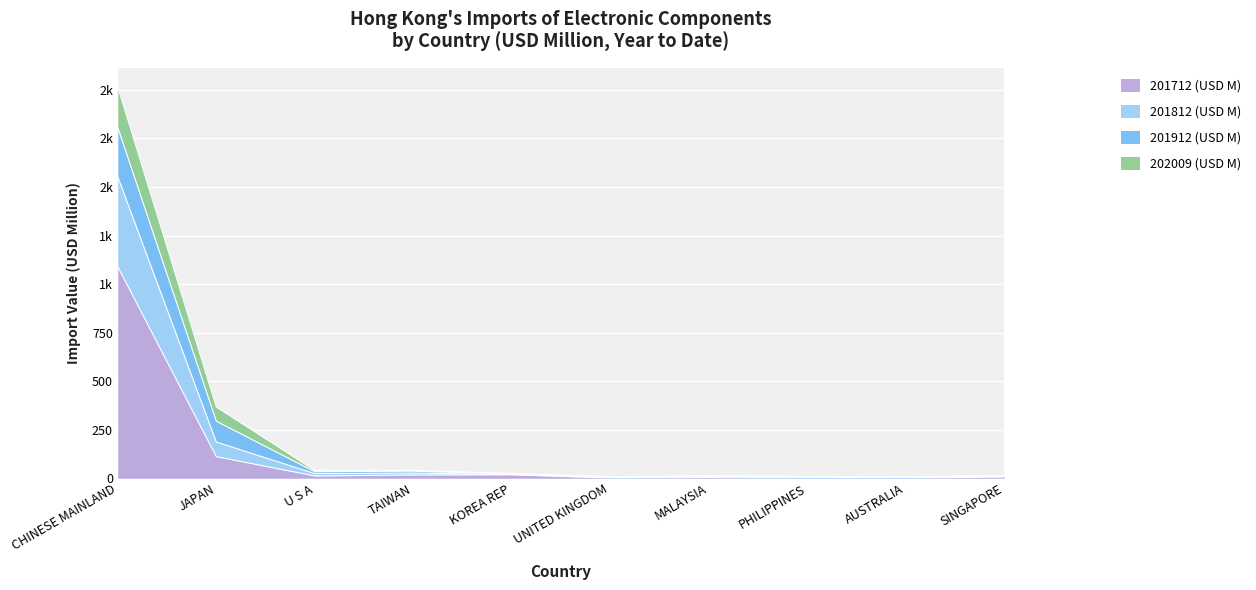

Does the chart display data point markers on the line(s)?

No